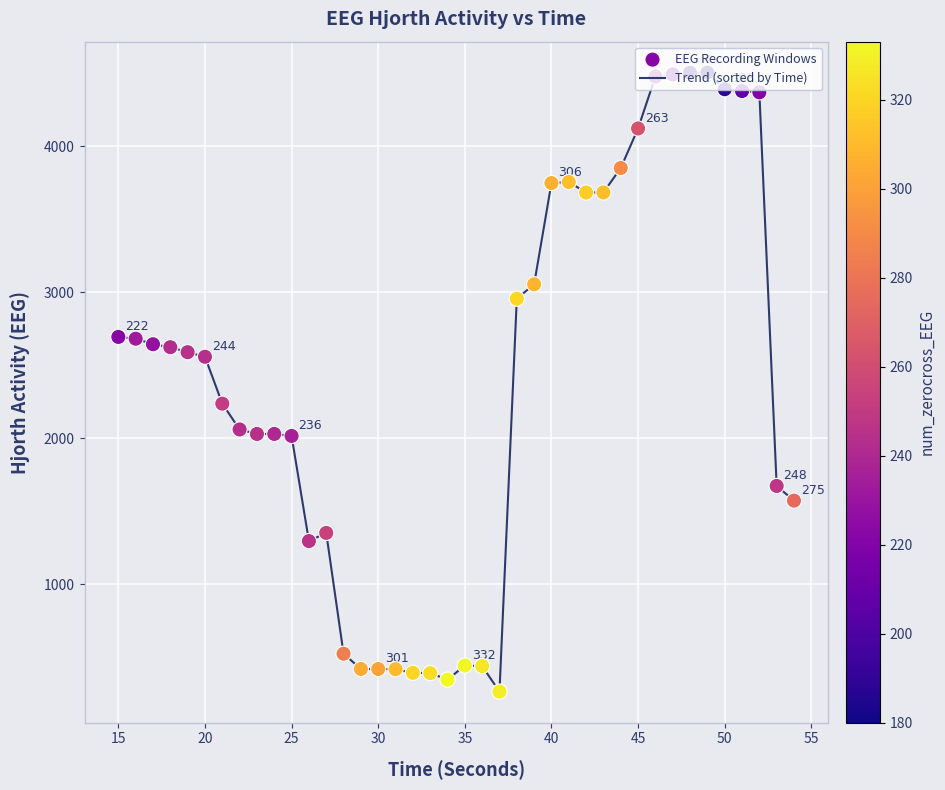

What is the maximum value shown in the chart?

4503.2